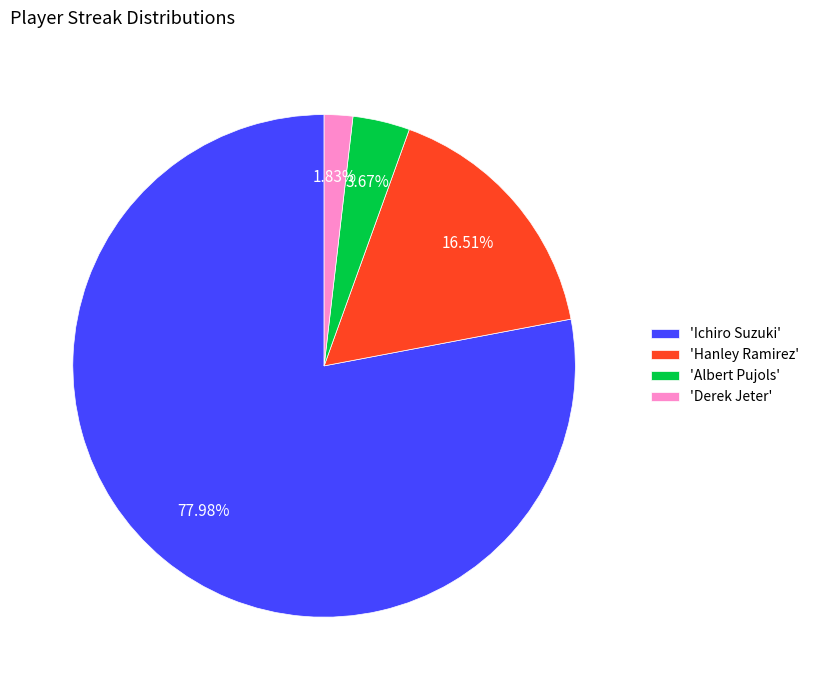

Count the number of slices in the pie.

4